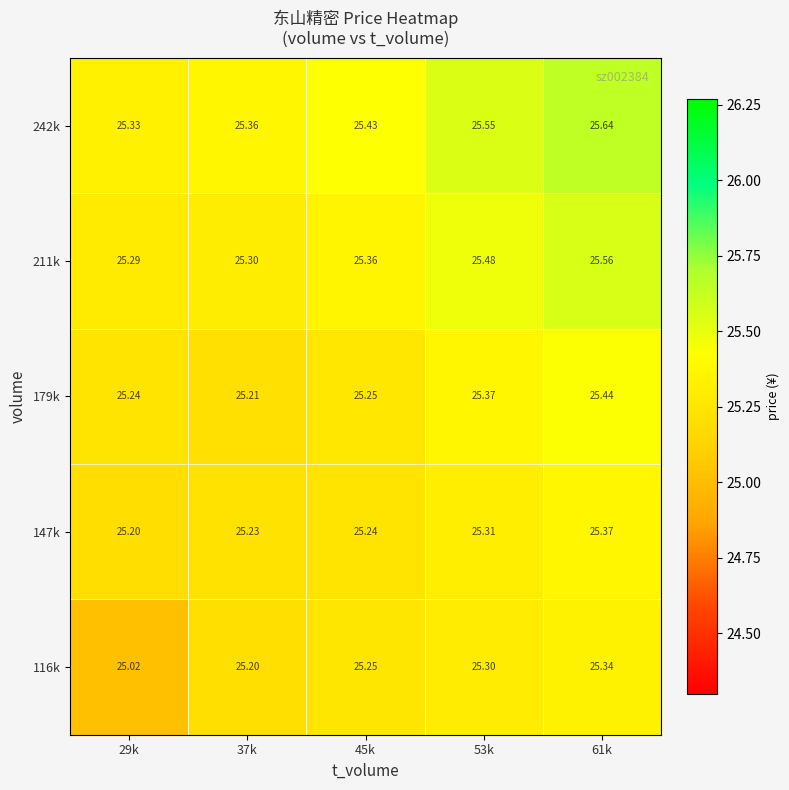

Is the value of 116k at 45k greater than the value of 179k at 53k?

No